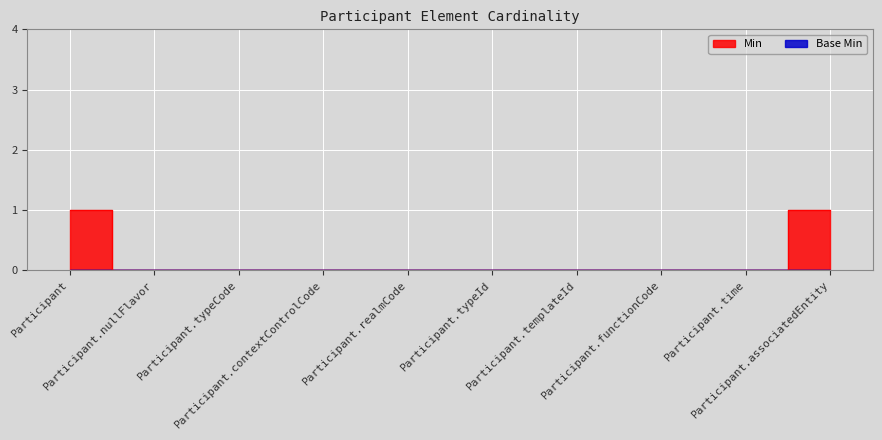

Reading left to right, extract all data points from this chart.

1	0	0	0	0	0	0	0	0	1